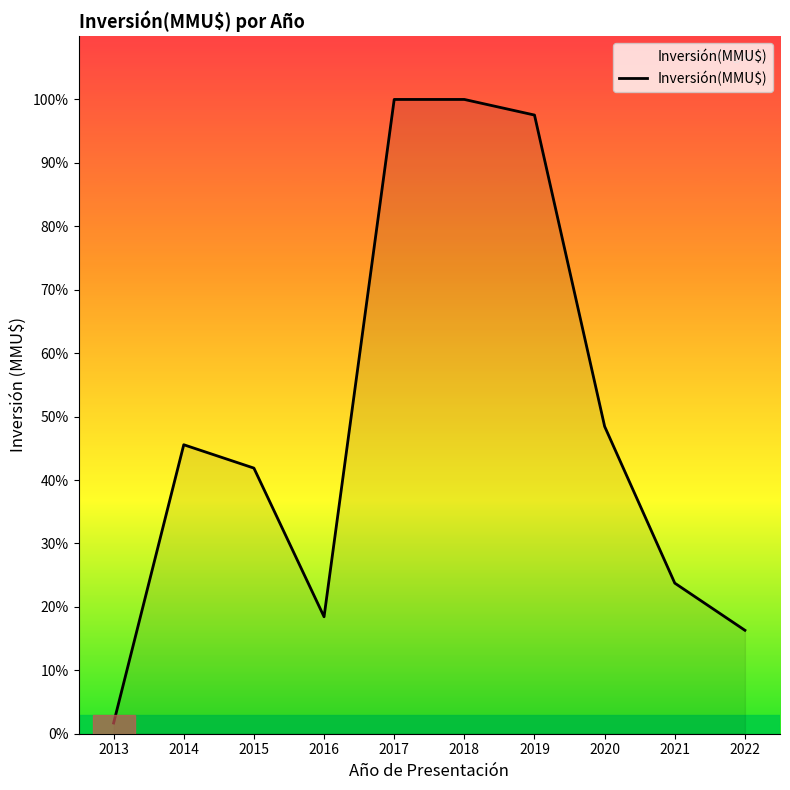

Approximately how many times larger is the value at 2019 compared to 2014?

2.1